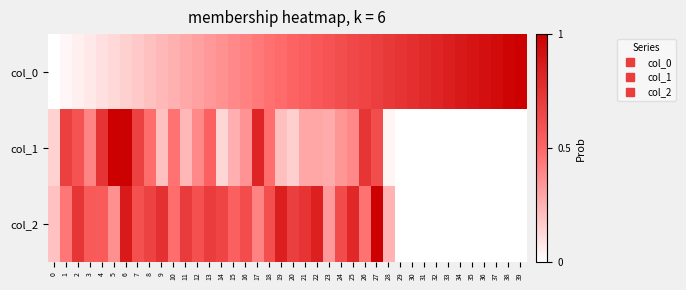

At which category is the sum across all series the highest?

27